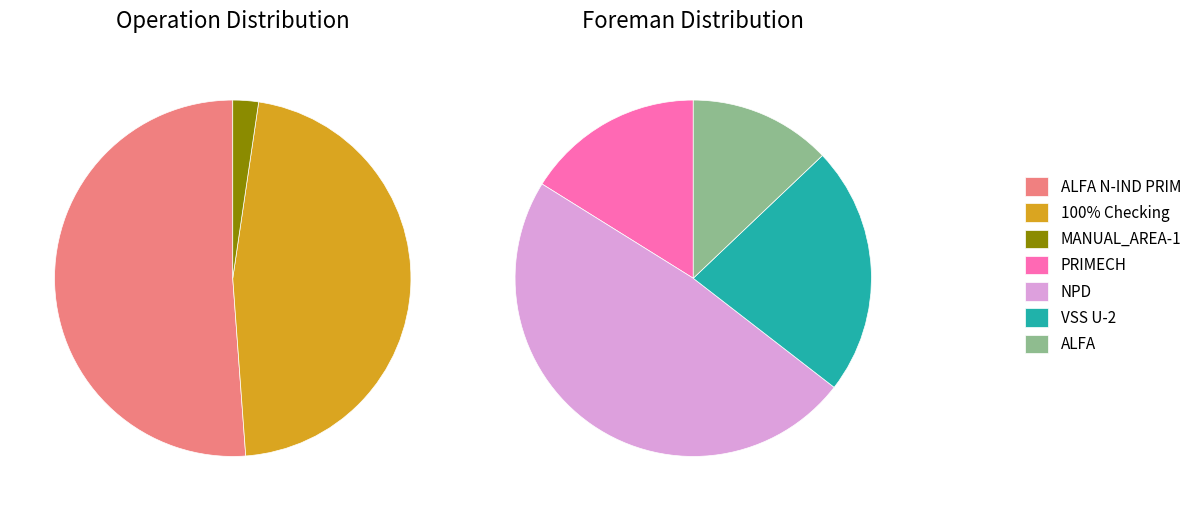

Which category has the smallest portion of the pie?

MANUAL_AREA-1